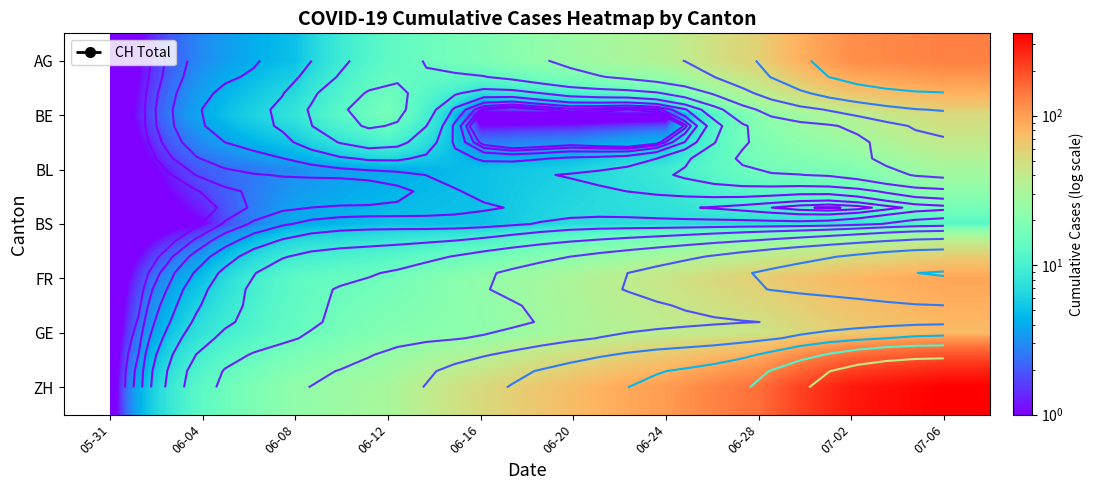

Count the number of categories in the chart.

10